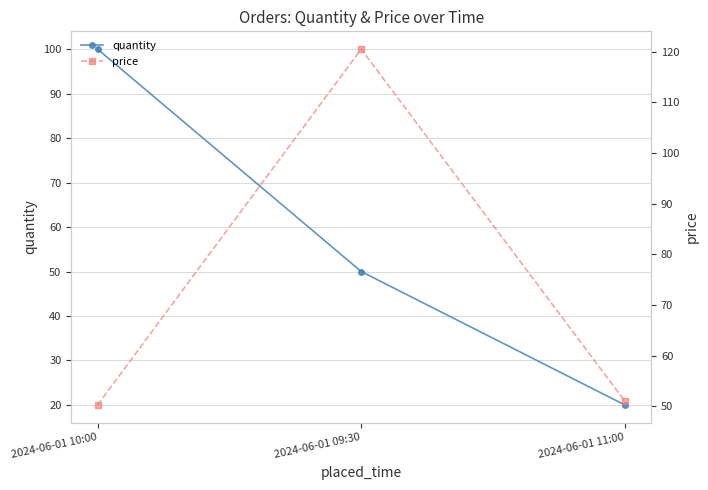

Which series has the widest spread of values?

quantity